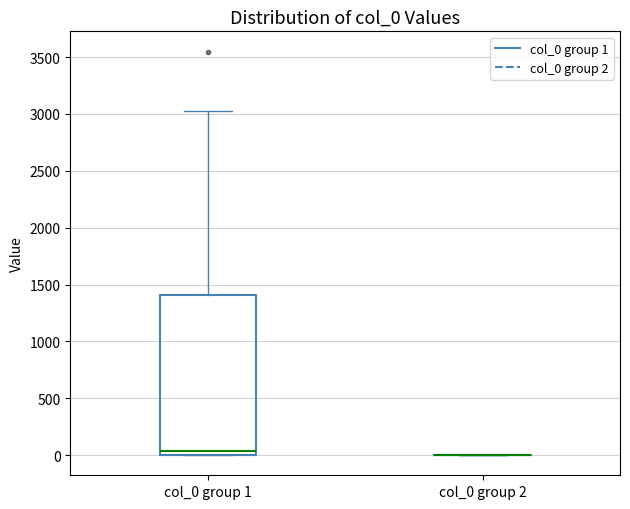

Reading left to right, read every box against the y-axis: the position of its median line, the range the box covers, and the ends of its whiskers. The values are not printed on the chart, so give them approximately, as read against the axis.

col_0 group 1: median 50, box 0 to 1400, whiskers 0 to 3050
col_0 group 2: box collapsed to a line at 0, whiskers 0 to 0